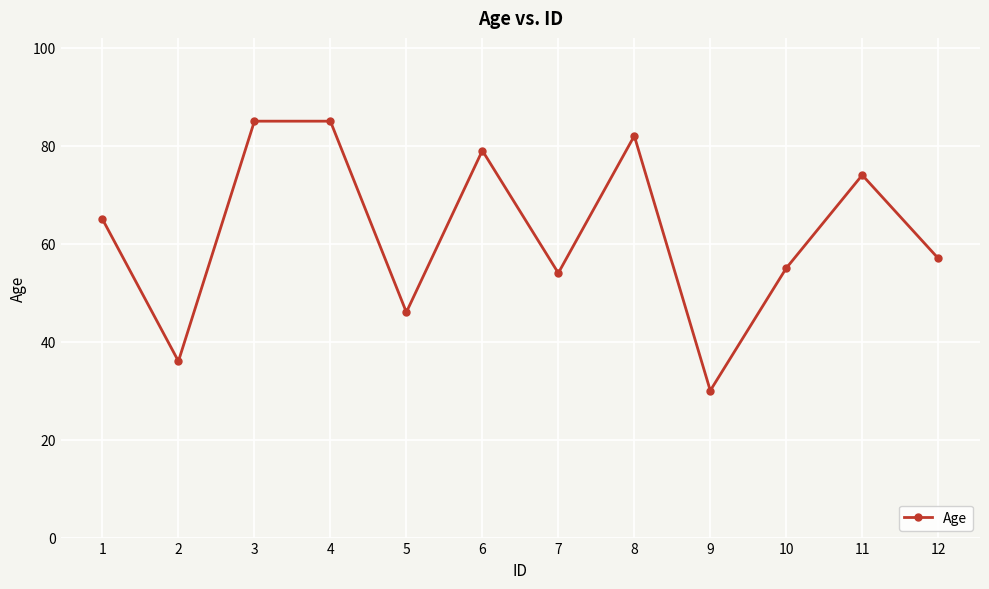

At which category does the data reach its first local valley?

2